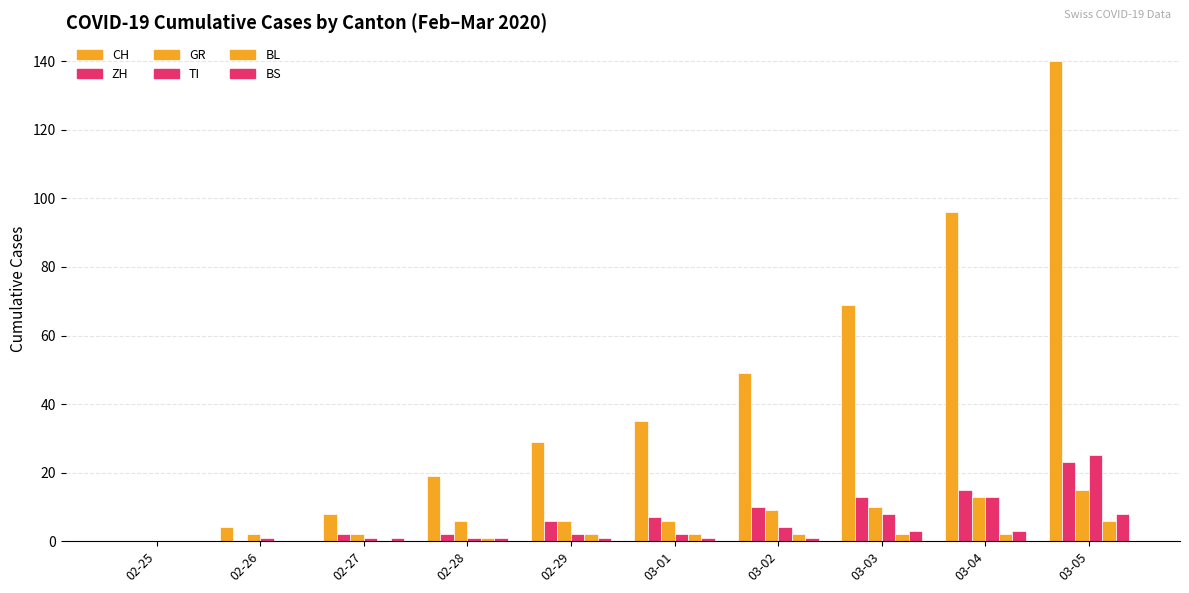

Does the chart contain stacked bars?

No